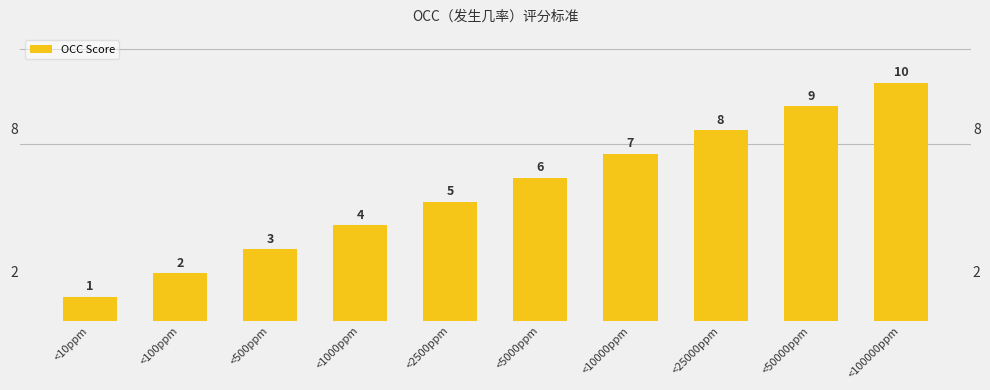

List the labels in order of value, largest first.

<100000ppm, <50000ppm, <25000ppm, <10000ppm, <5000ppm, <2500ppm, <1000ppm, <500ppm, <100ppm, <10ppm